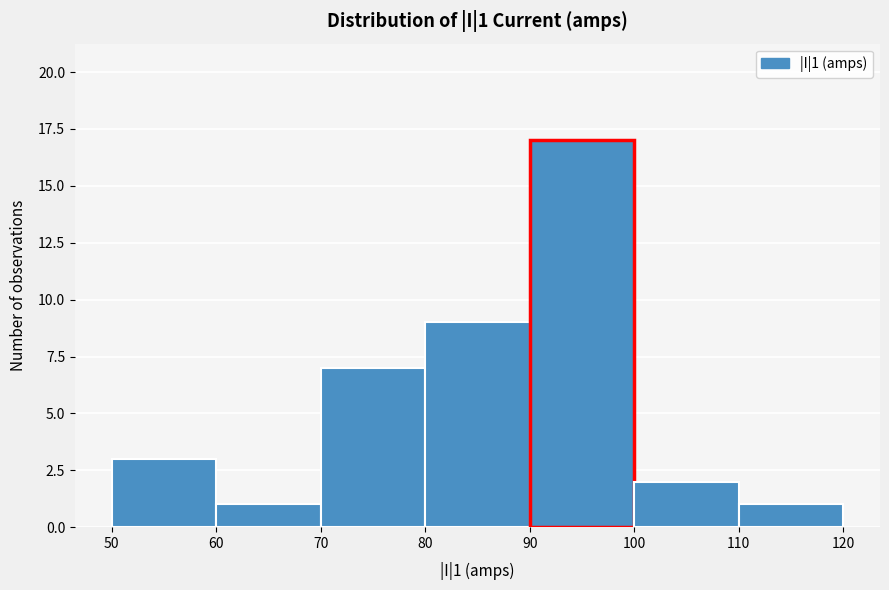

Over which range of the x-axis is the bar tallest?

90 to 100